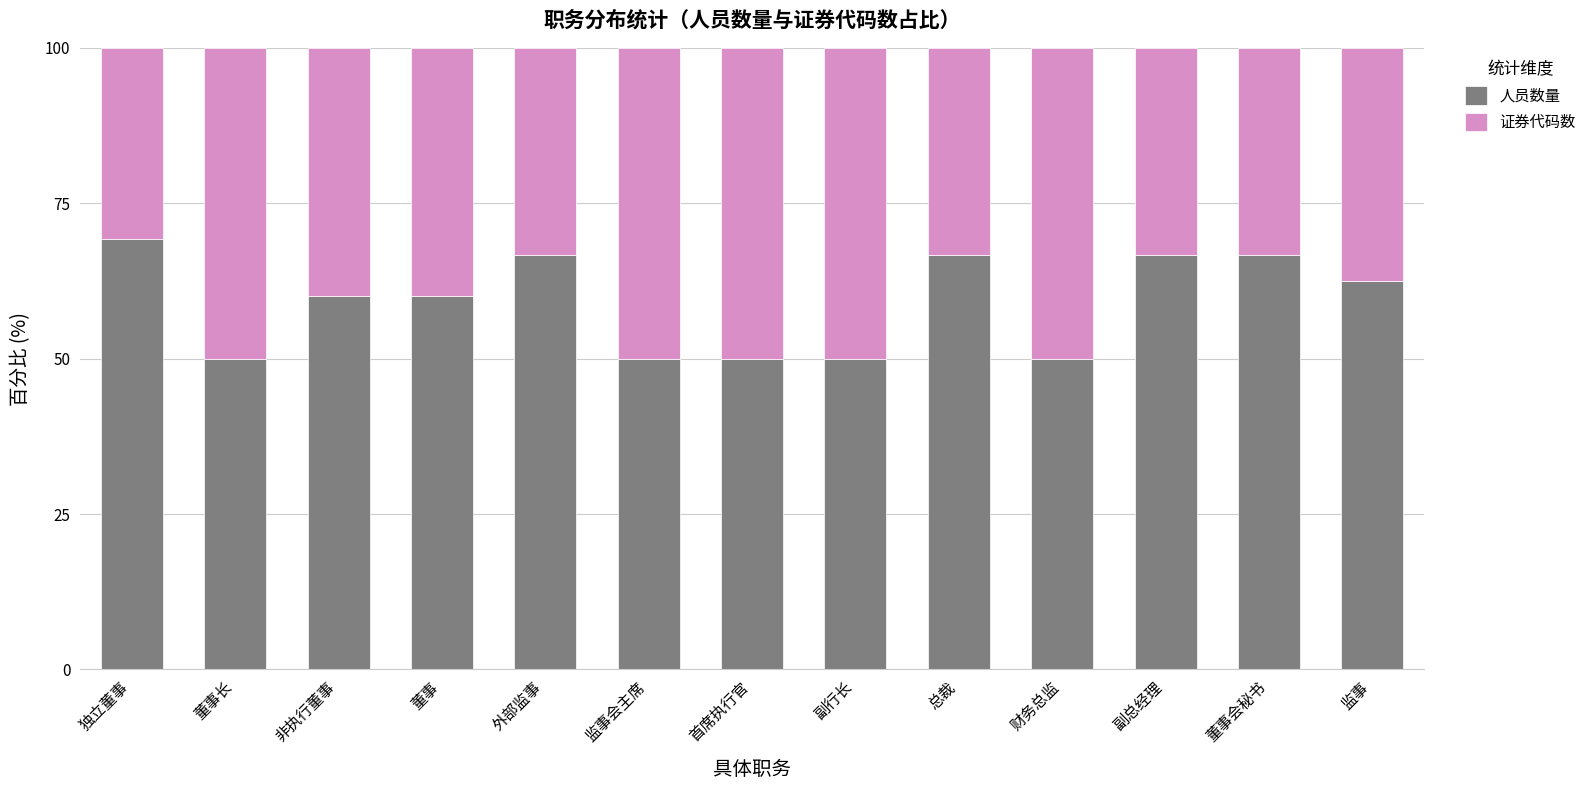

What is the highest value of the 人员数量 series?

69.2